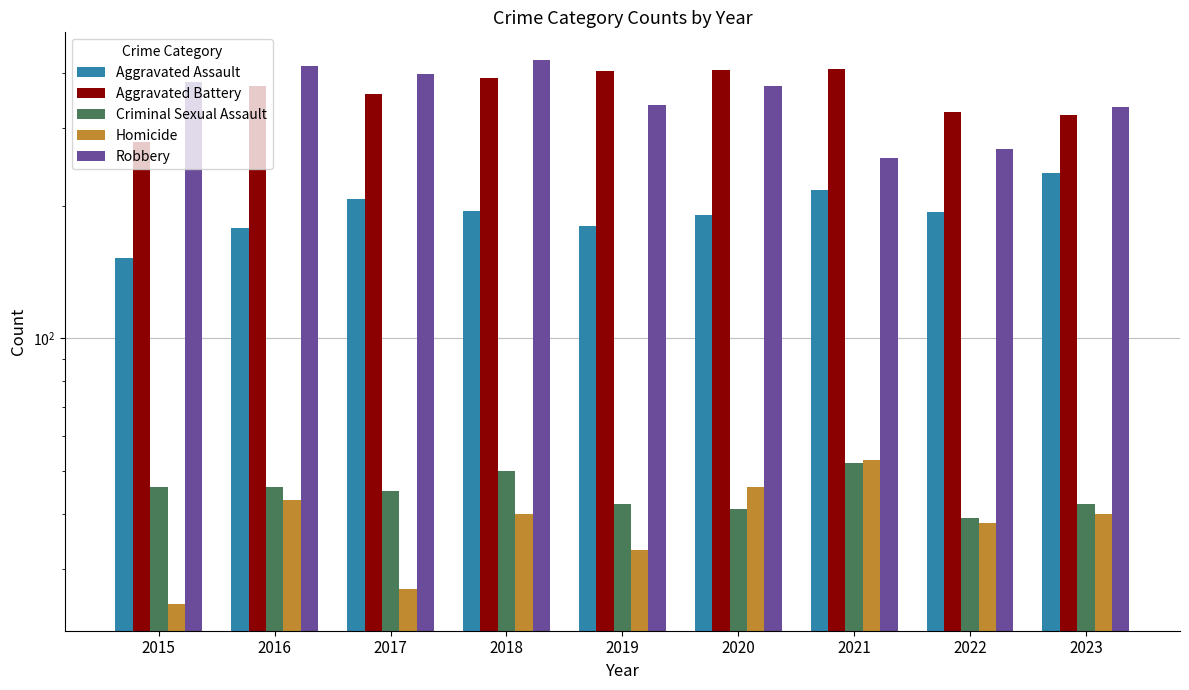

Reading left to right, transcribe all the data shown in this chart.

Aggravated Assault: 2015=152	2016=178	2017=207	2018=195	2019=180	2020=191	2021=217	2022=194	2023=237
Aggravated Battery: 2015=279	2016=374	2017=359	2018=391	2019=406	2020=408	2021=410	2022=326	2023=321
Criminal Sexual Assault: 2015=46	2016=46	2017=45	2018=50	2019=42	2020=41	2021=52	2022=39	2023=42
Homicide: 2015=25	2016=43	2017=27	2018=40	2019=33	2020=46	2021=53	2022=38	2023=40
Robbery: 2015=383	2016=415	2017=398	2018=430	2019=339	2020=375	2021=257	2022=270	2023=335